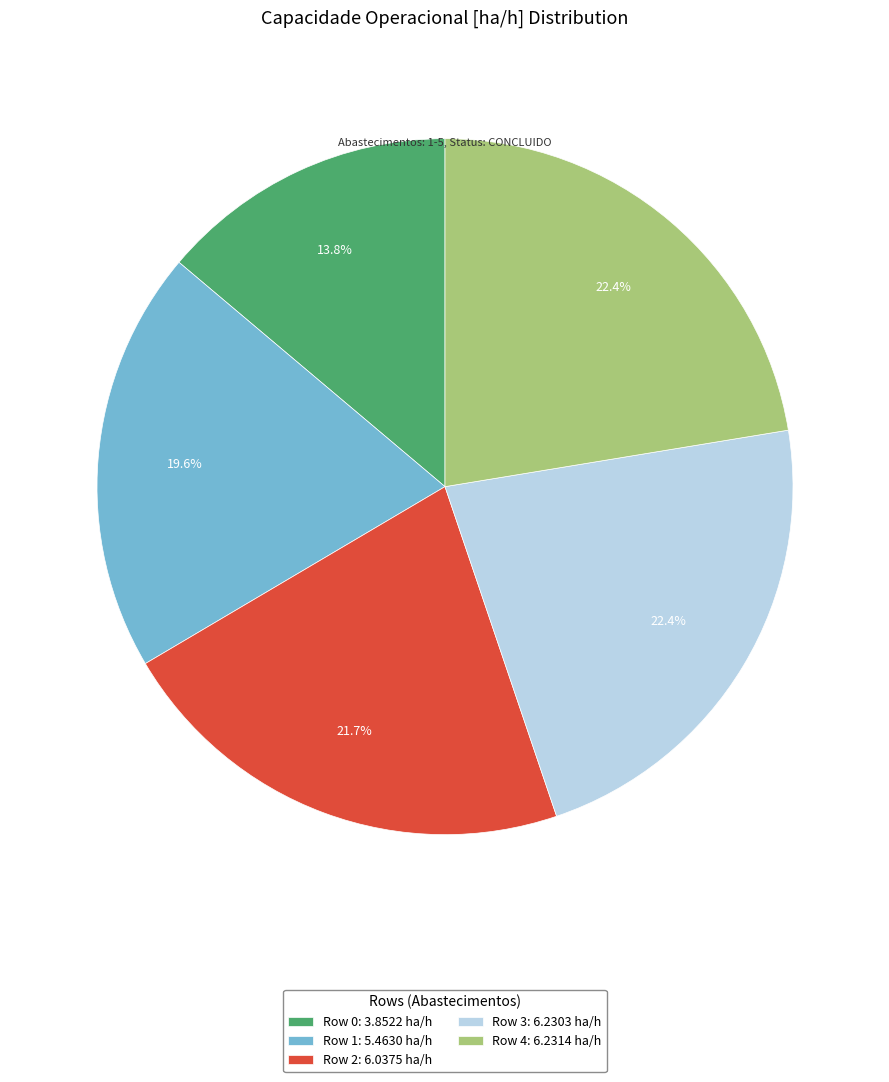

True or false: Row 2 accounts for 33% of the total.

False